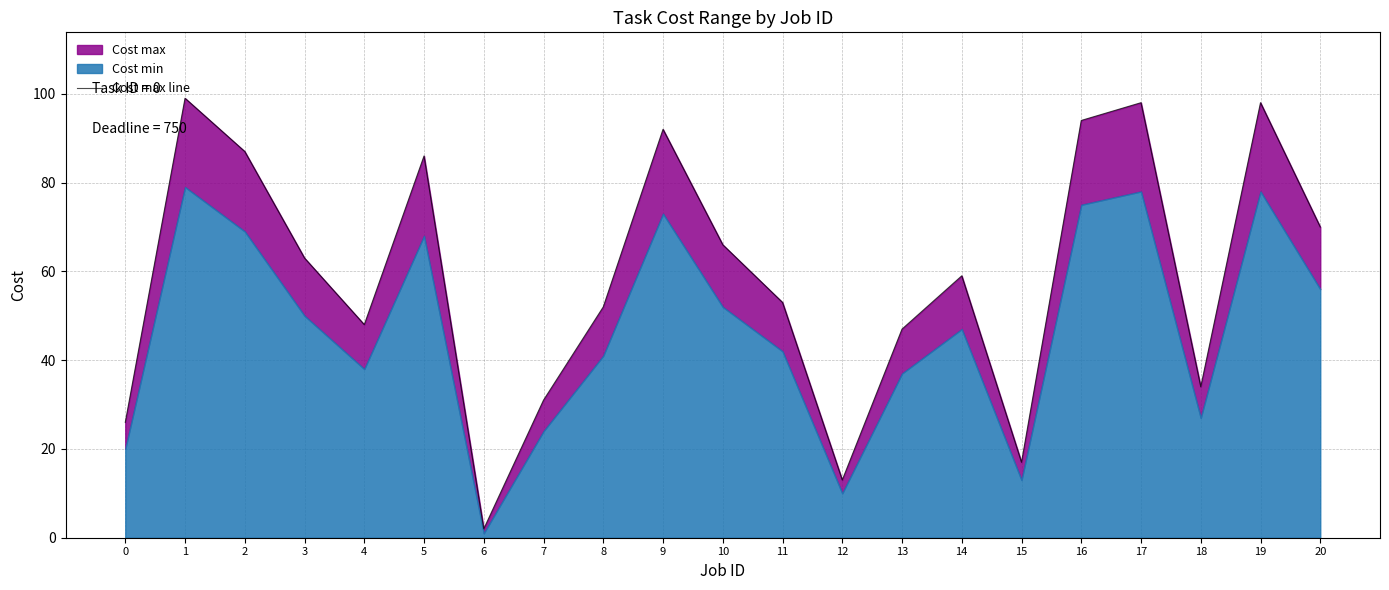

What is the difference between the second highest and second lowest values?

85